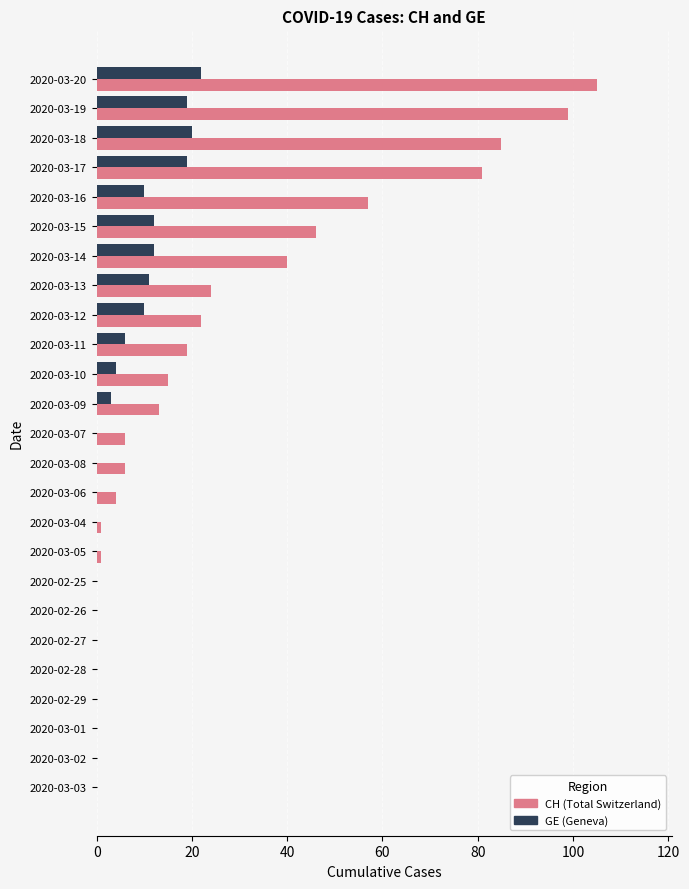

Which category has the highest value across all series?

2020-03-20